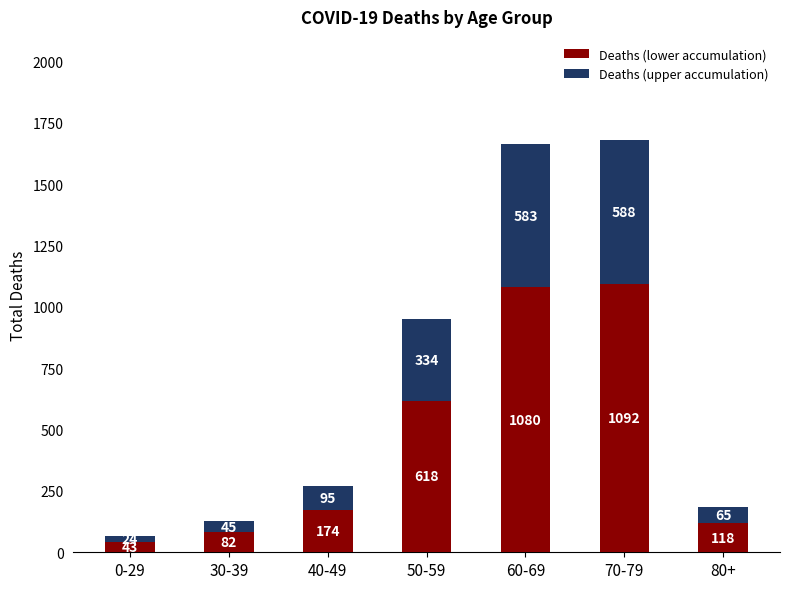

How many categories are shown in the chart?

7